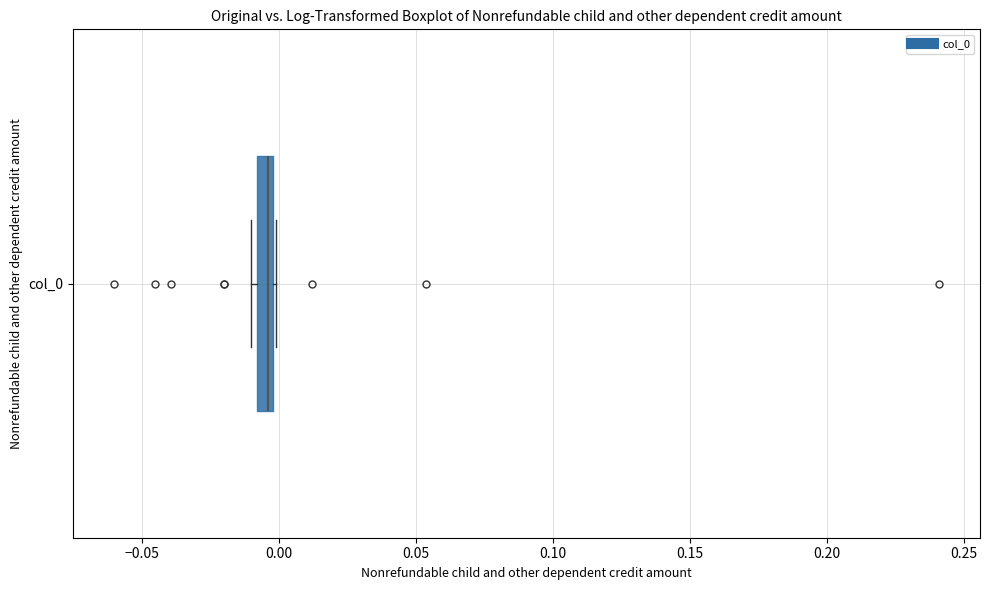

Where is the right edge of the box for col_0 on the x-axis? The values are not printed on the chart, so give them approximately, as read against the axis.

0.000